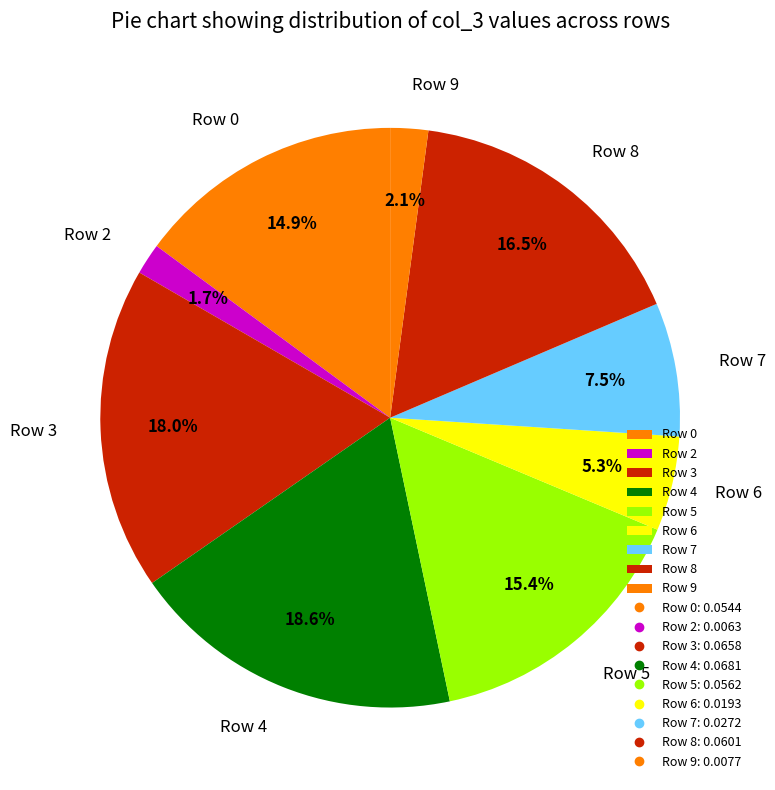

Which has a higher value, Row 3 or Row 6?

Row 3